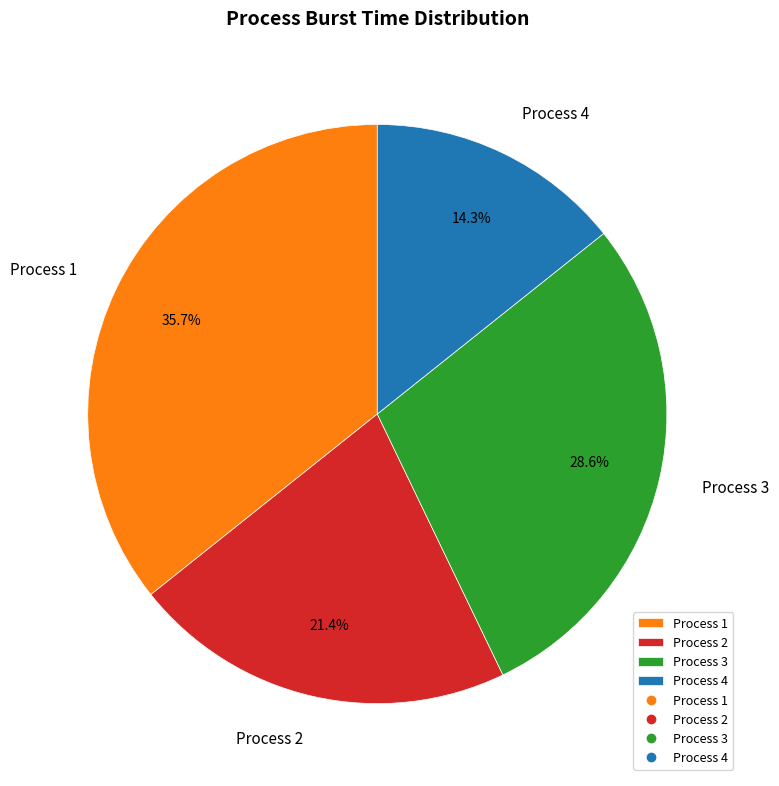

What is the largest slice in the pie chart?

Process 1